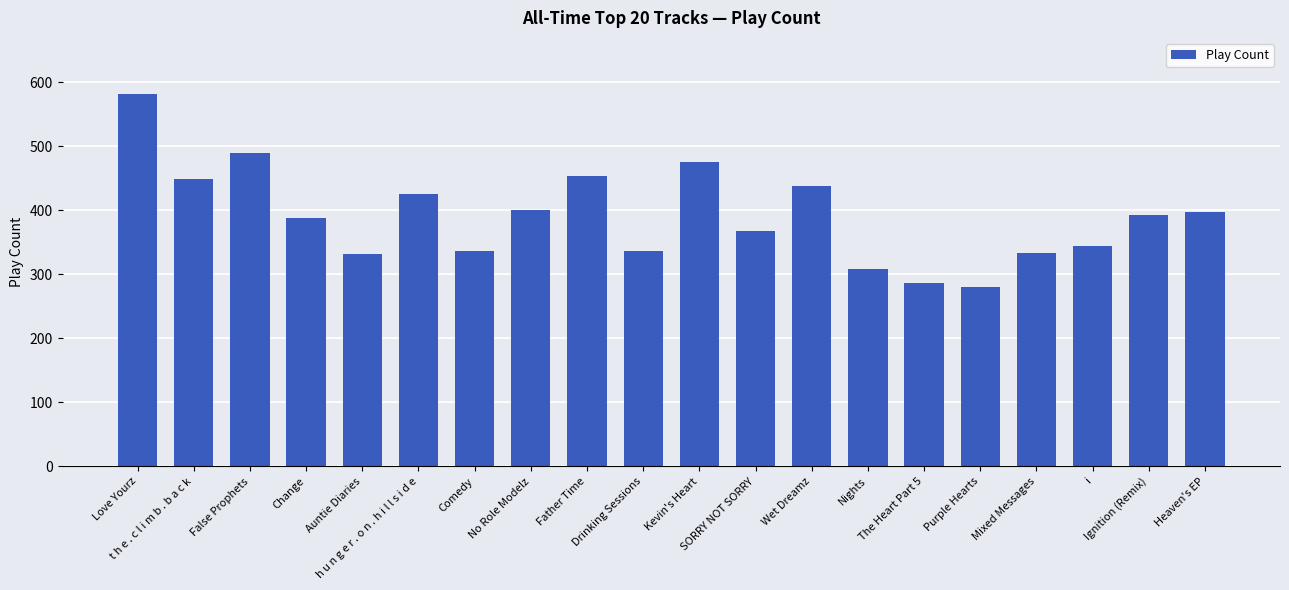

How many series are shown in this chart?

1